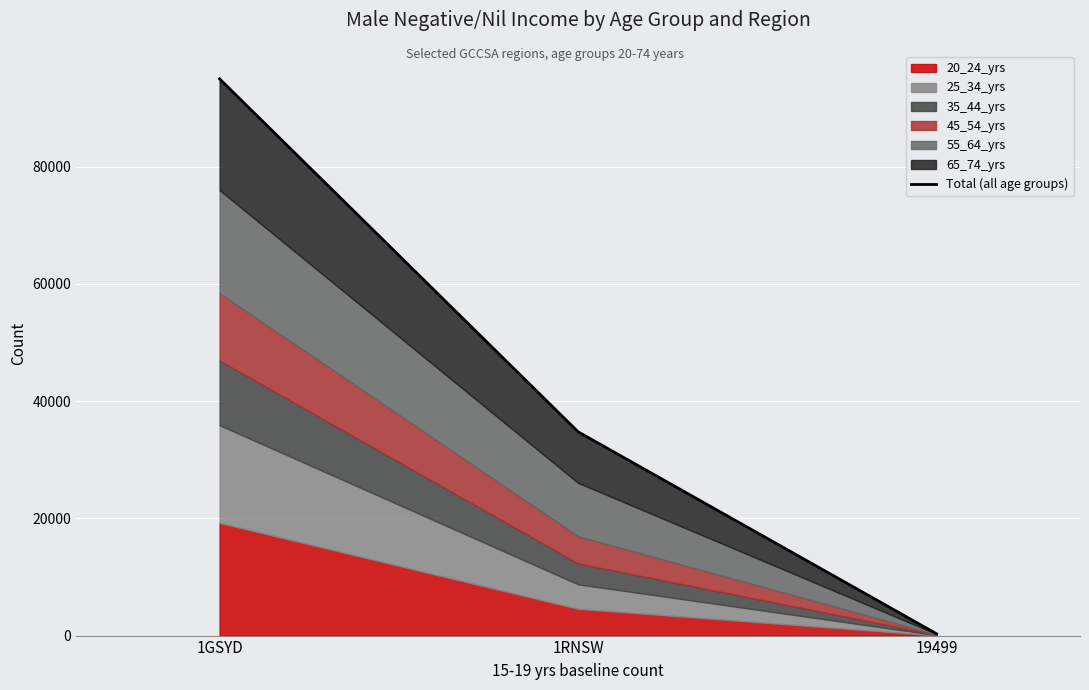

List the labels in order of value, smallest first.

19499, 1RNSW, 1GSYD